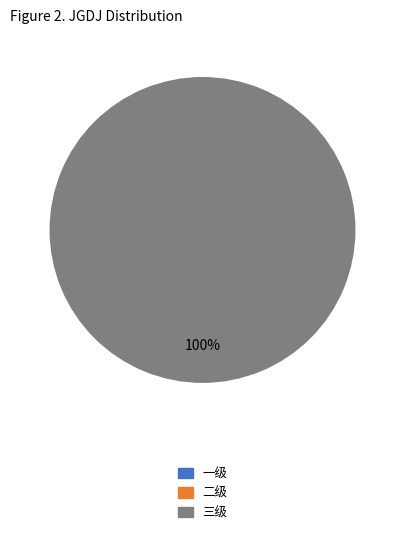

Does any single category account for the majority?

Yes